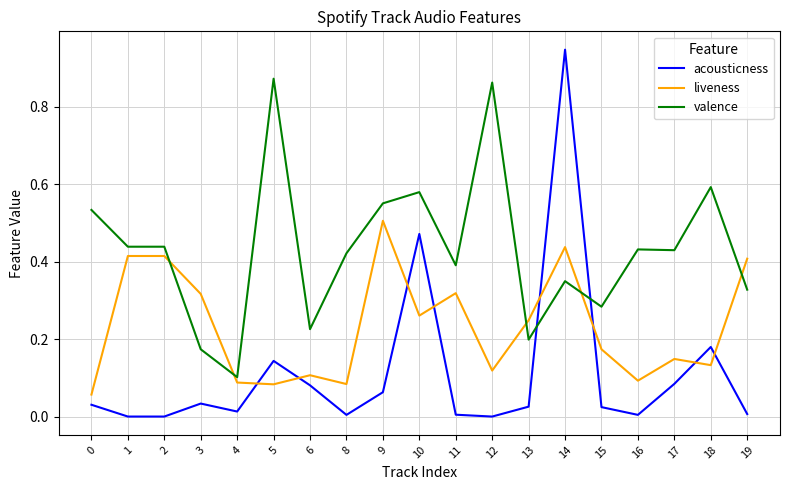

Which category has the lowest value in the valence series?

4